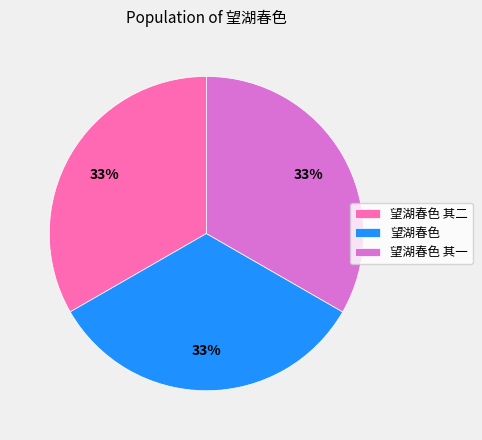

True or false: 望湖春色 其二 accounts for 43% of the total.

False